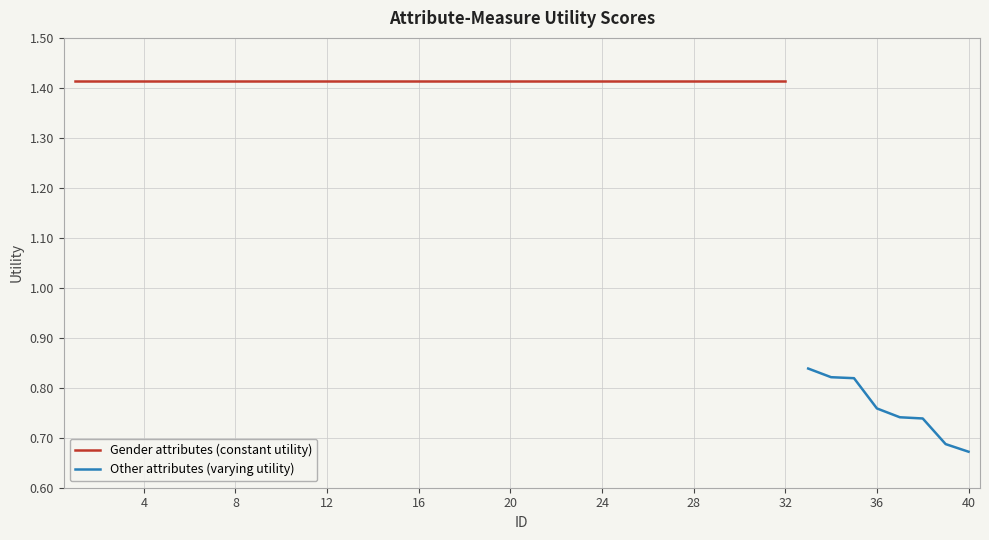

Rank the categories by value from lowest to highest.

40, 39, 38, 37, 36, 35, 34, 33, 1, 2, 3, 4, 5, 6, 7, 8, 9, 10, 11, 12, 13, 14, 15, 16, 17, 18, 19, 20, 21, 22, 23, 24, 25, 26, 27, 28, 29, 30, 31, 32